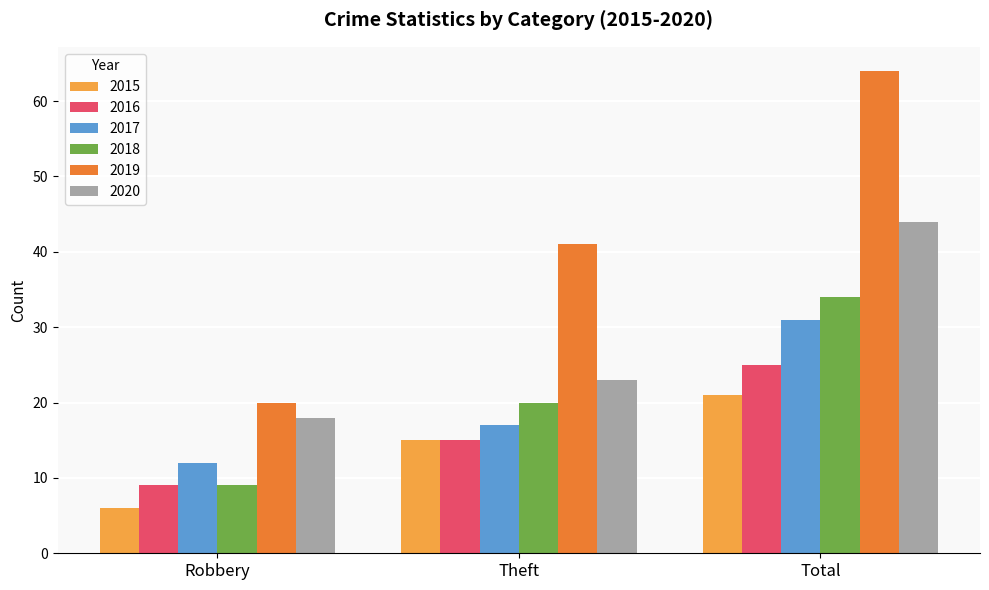

How many series are shown in this chart?

6